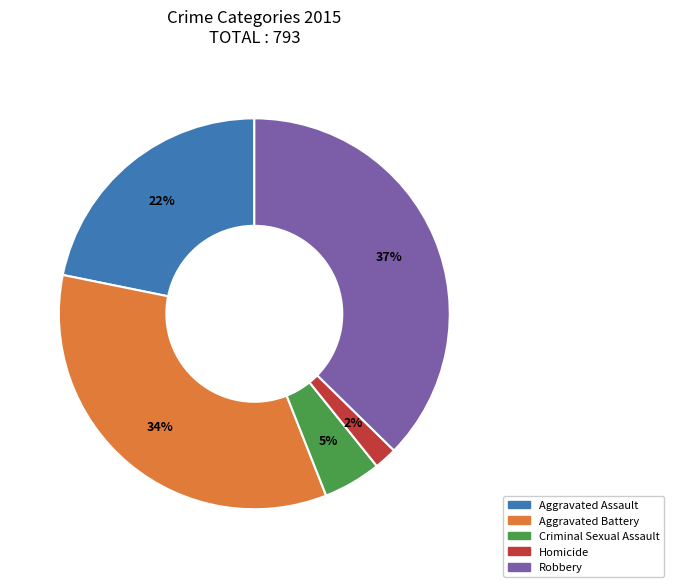

To the nearest percent, what is the combined percentage of Criminal Sexual Assault and Aggravated Assault?

27%